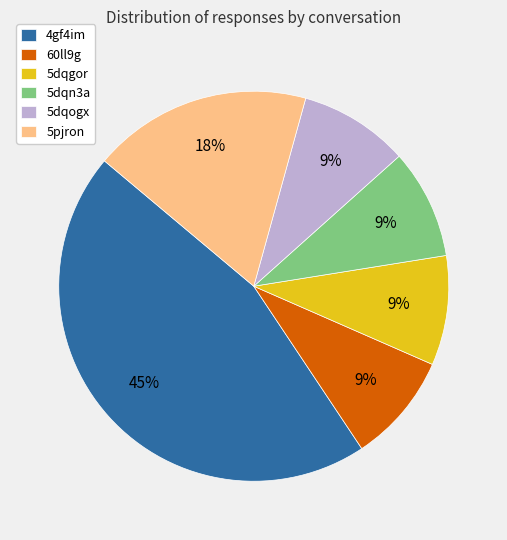

To the nearest percent, what percentage of the pie is 5dqn3a?

9%